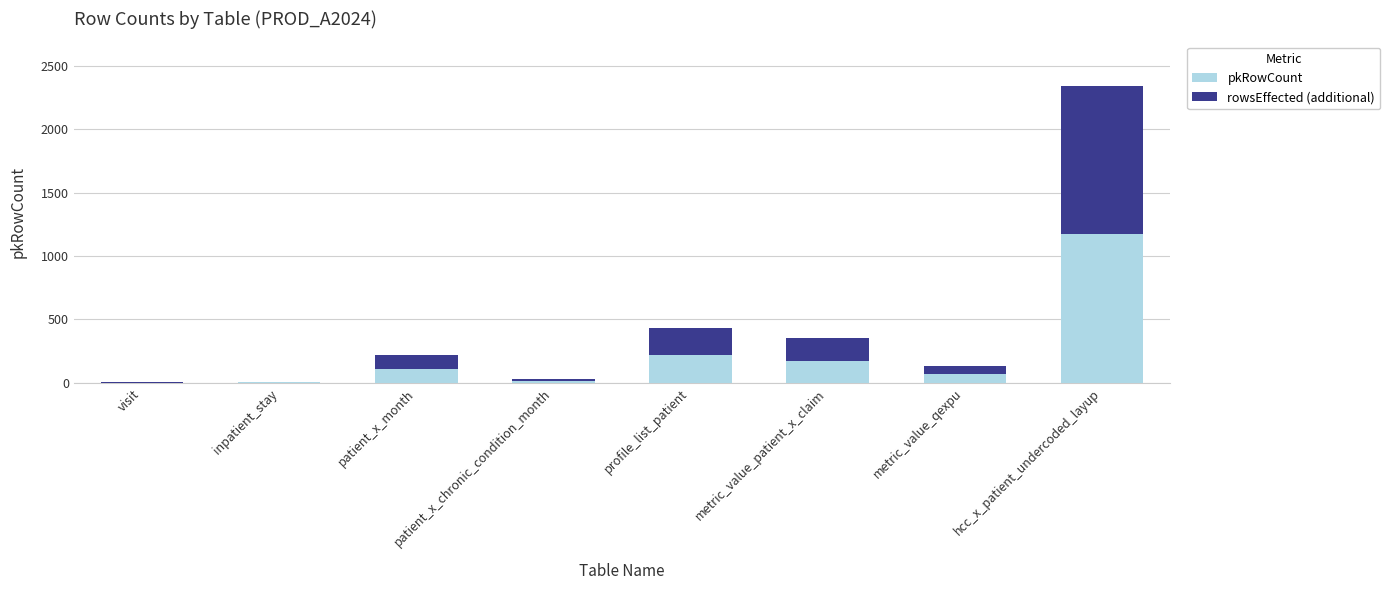

What is the total value across all series at metric_value_qexpu?

132